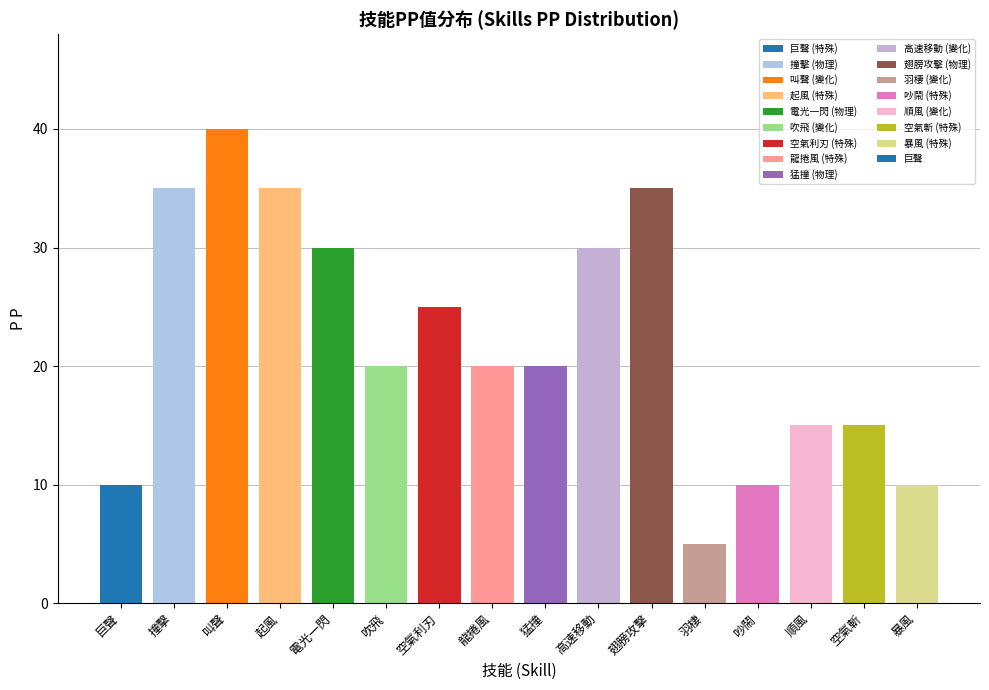

What is the label of the 5th bar from the right?

羽棲